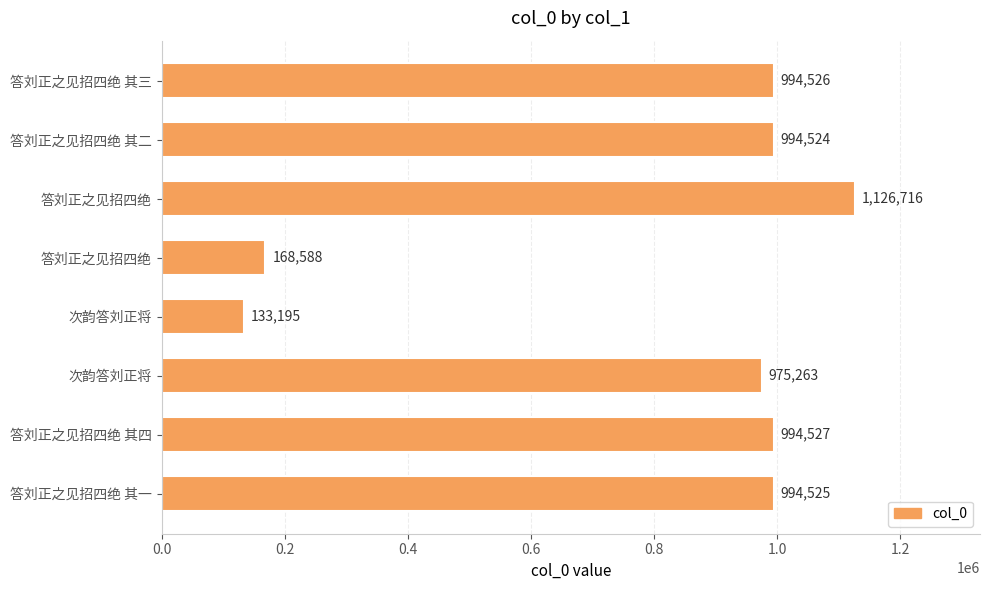

How many values are below 994525?

4